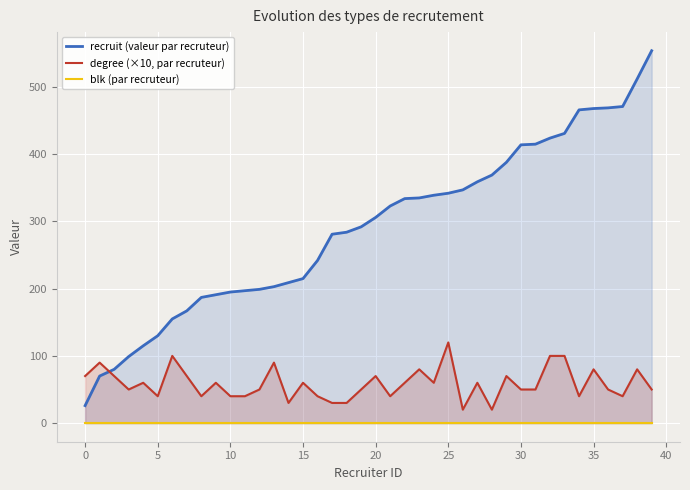

Rank the series by their average value, from highest to lowest.

recruit (valeur par recruteur), degree (×10, par recruteur), blk (par recruteur)